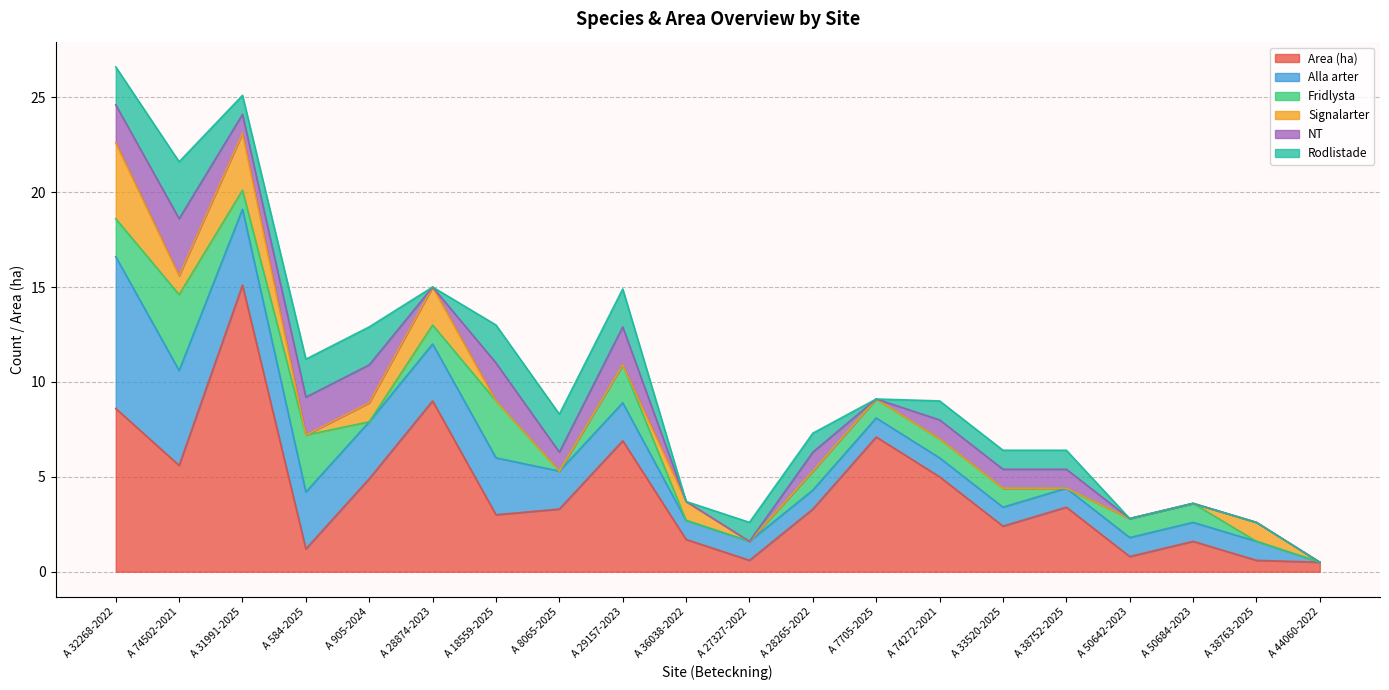

True or false: Alla arter and NT cross at least once.

False